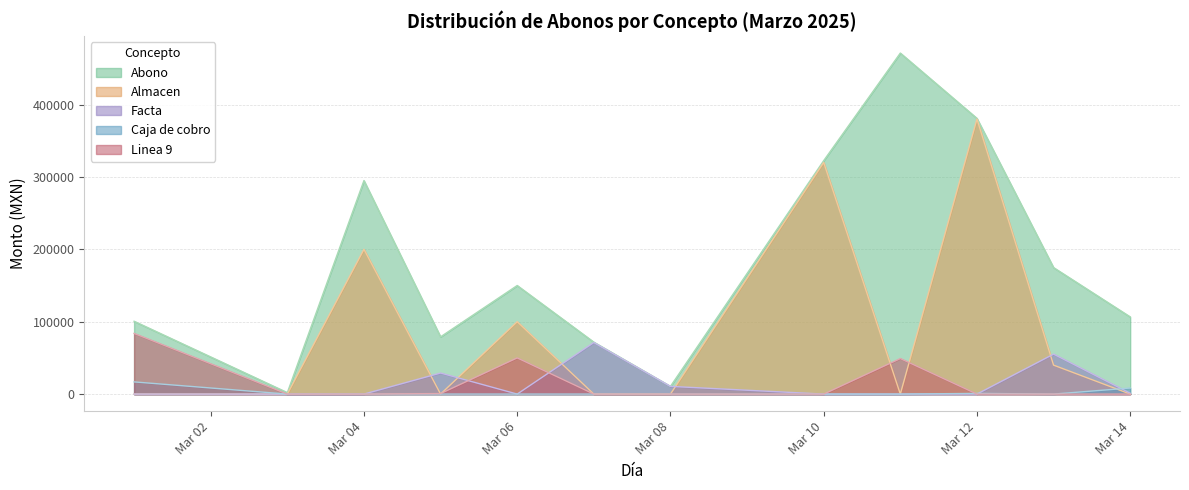

At which category is the sum across all series the highest?

Mar 12